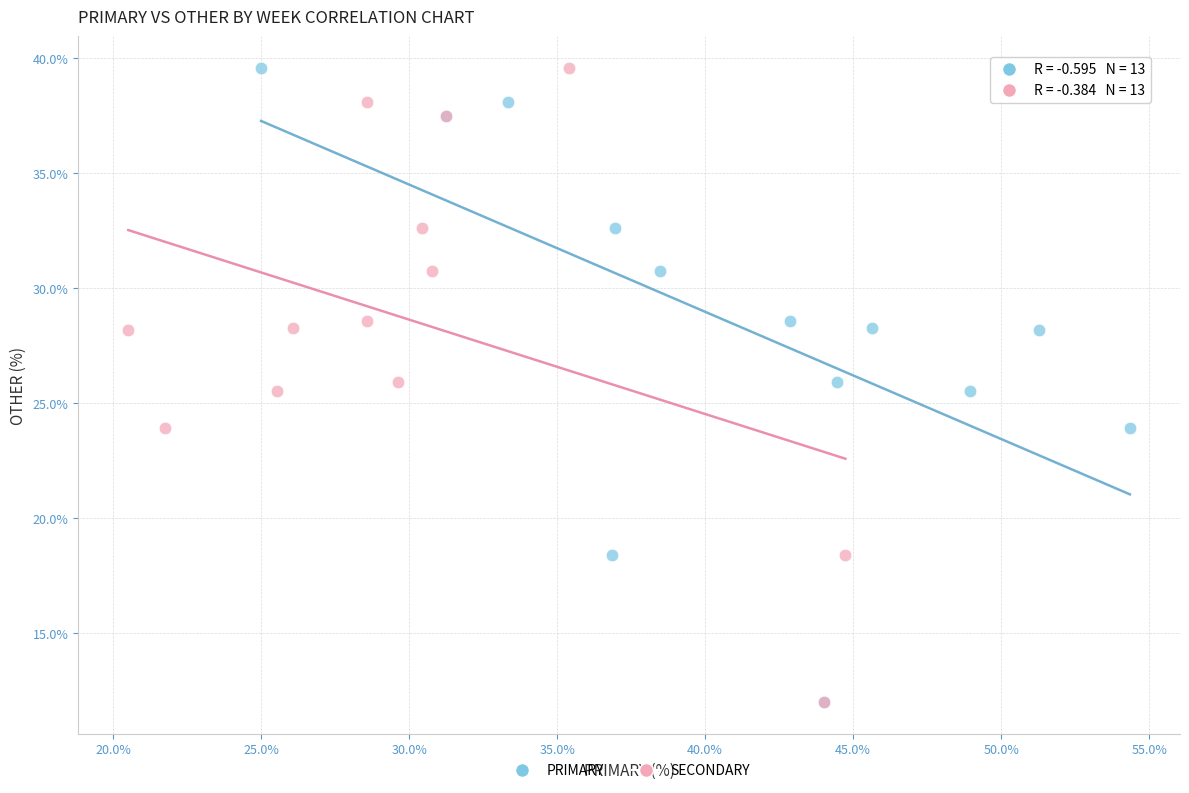

What are all the series names shown in the legend?

PRIMARY, SECONDARY